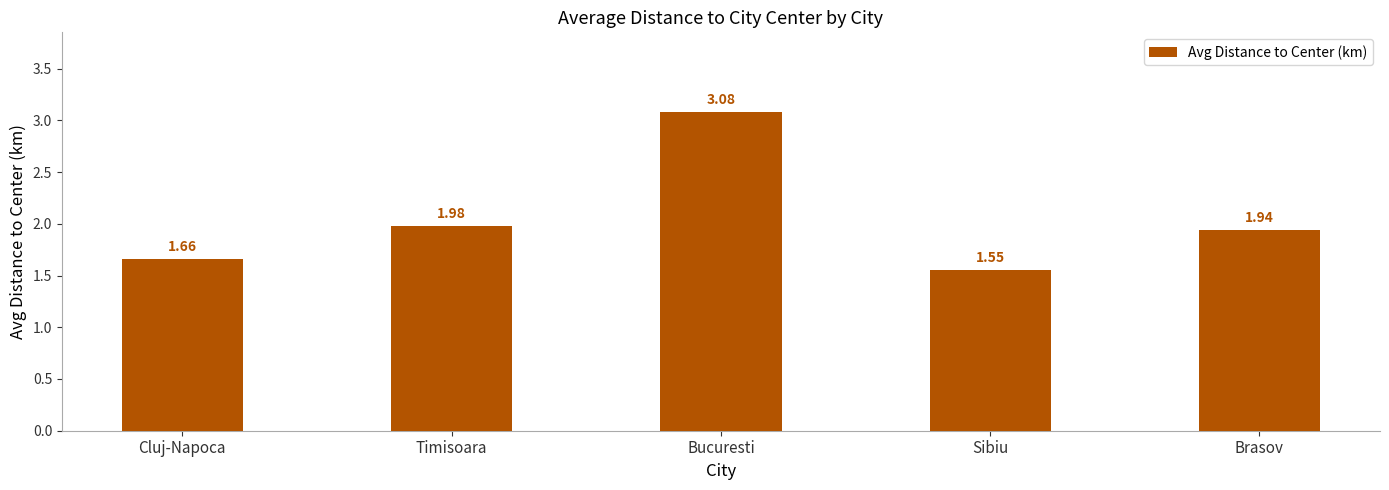

What is the label of the 5th bar from the left?

Brasov